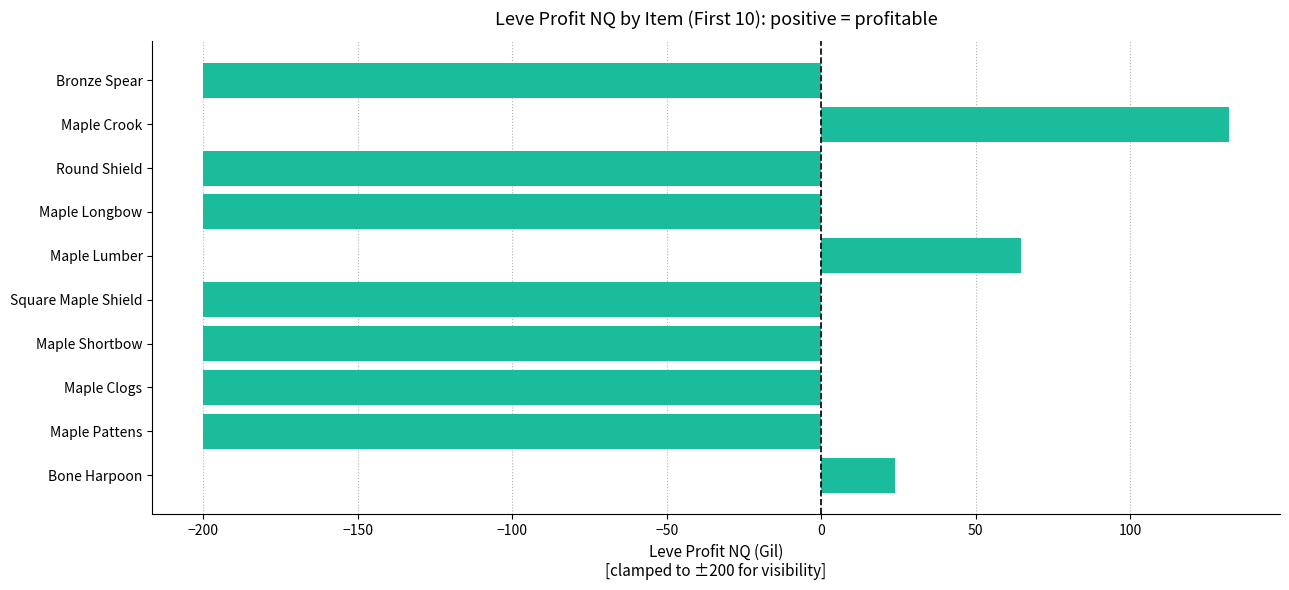

What is the smallest value displayed?

-200.0